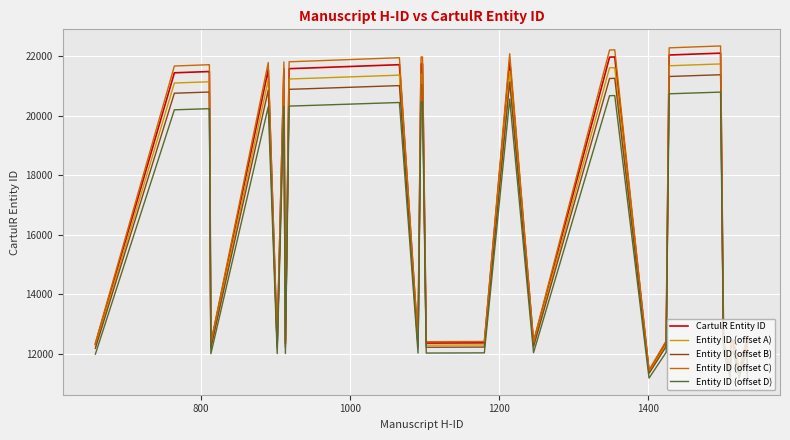

Which series has the largest range (max minus min)?

Entity ID (offset C)